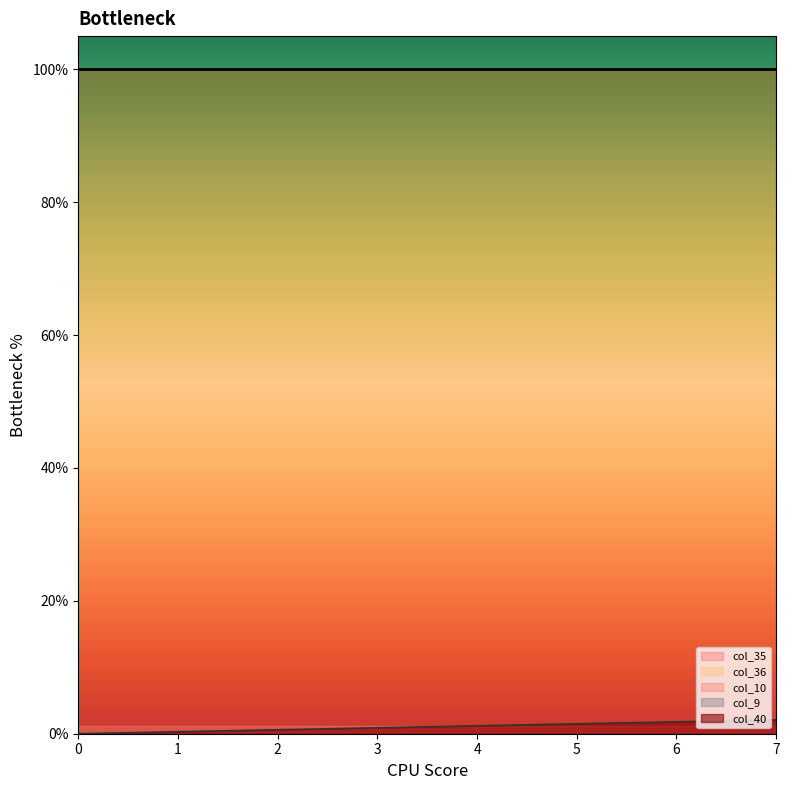

What value does the col_35 series have at 6?

1.0